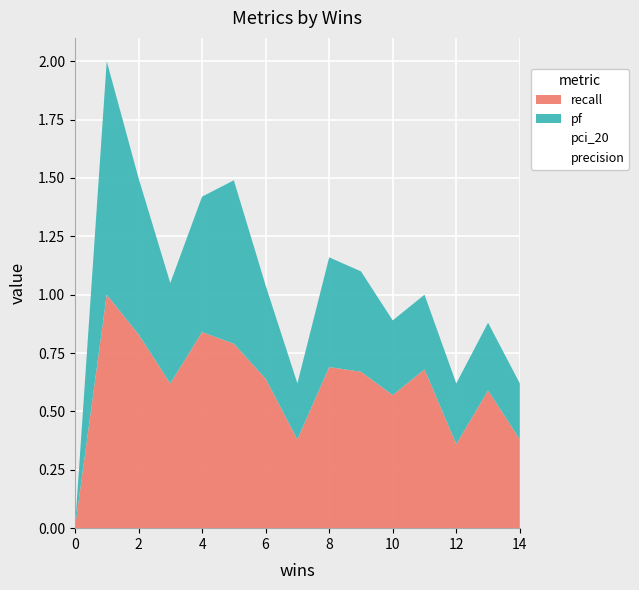

Reading right to left, transcribe all the data shown in this chart.

recall: 0.4	0.6	0.4	0.7	0.6	0.7	0.7	0.4	0.6	0.8	0.8	0.6	0.8	1.0	0.0
precision: 0.6	0.5	0.5	0.5	0.6	0.6	0.6	0.6	0.5	0.5	0.5	0.5	0.5	0.5	0.0
pf: 0.2	0.3	0.3	0.3	0.3	0.4	0.5	0.2	0.4	0.7	0.6	0.4	0.7	1.0	0.0
pci_20: 0.5	0.5	0.7	0.5	0.5	0.5	0.5	0.5	0.4	0.5	0.4	0.4	0.4	0.4	0.0